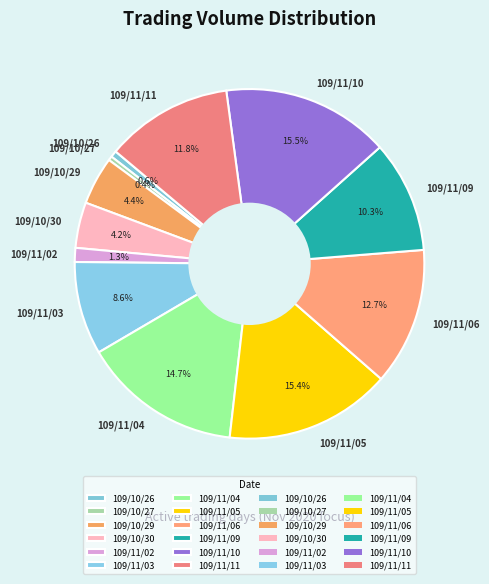

True or false: 109/11/05 accounts for 15% of the total.

True